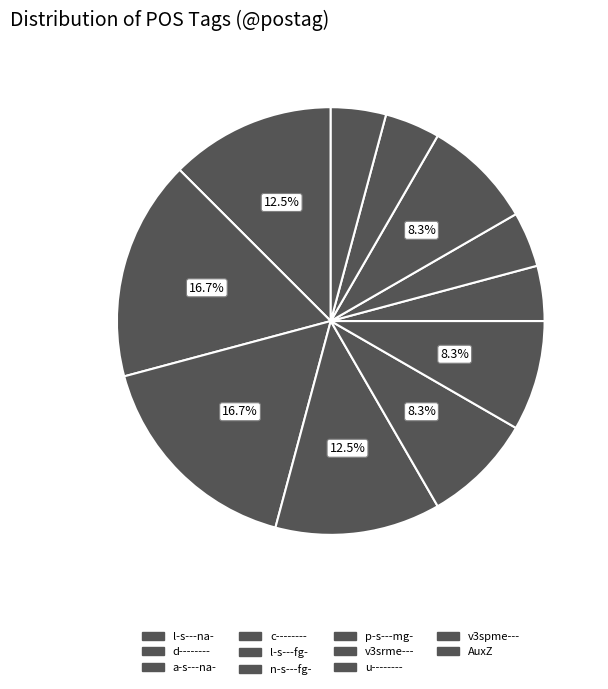

Which category has the smallest portion of the pie?

p-s---mg-